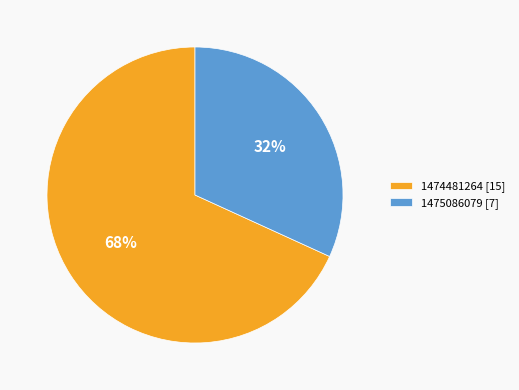

To the nearest percent, what percentage of the pie is 1474481264?

68%